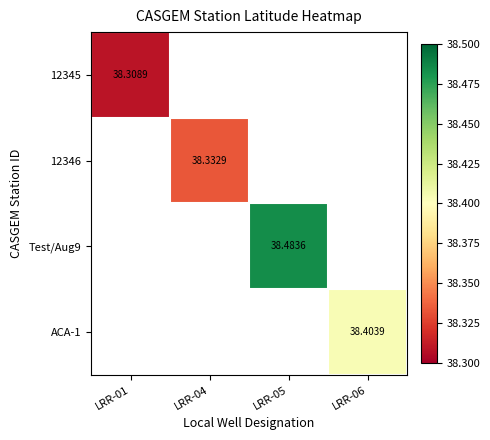

Is the value of ACA-1 at LRR-06 greater than the value of 12345 at LRR-01?

Yes